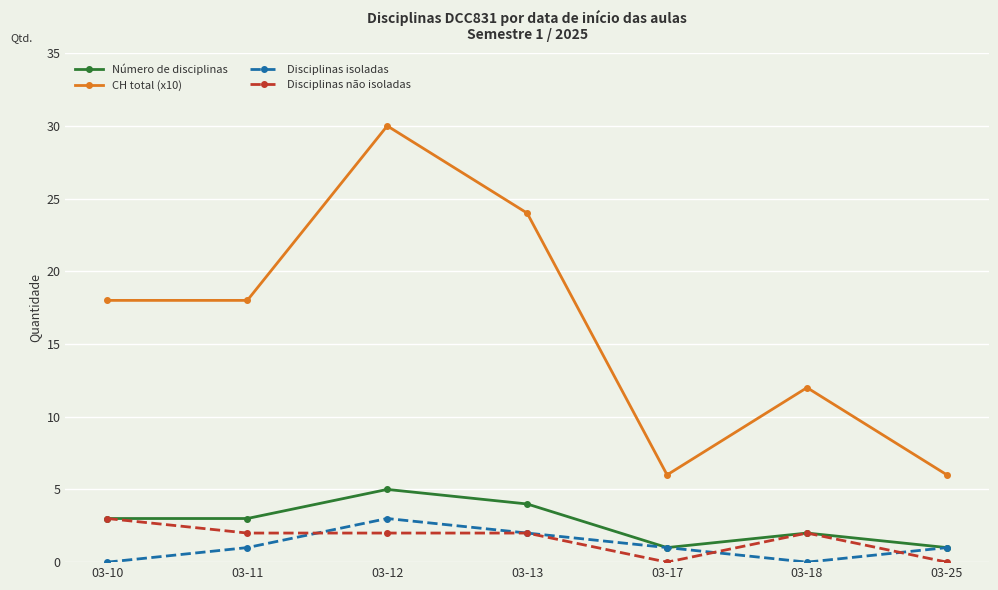

How many categories are shown in the chart?

7